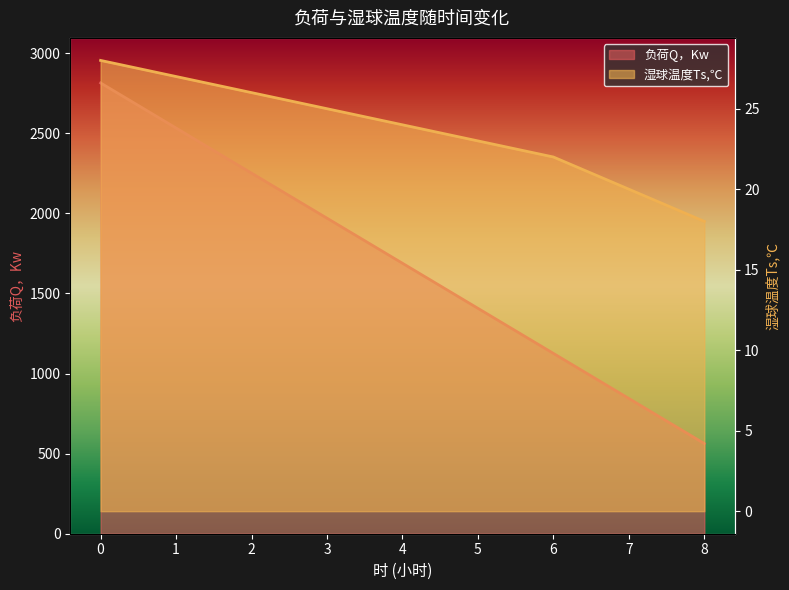

What is the difference between the maximum and minimum values in the 负荷Q，Kw series?

2251.2